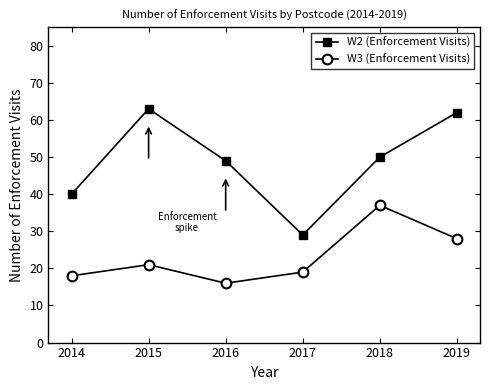

Reading right to left, what are all the values shown in this chart?

W2 (Enforcement Visits): 2019=62	2018=50	2017=29	2016=49	2015=63	2014=40
W3 (Enforcement Visits): 2019=28	2018=37	2017=19	2016=16	2015=21	2014=18